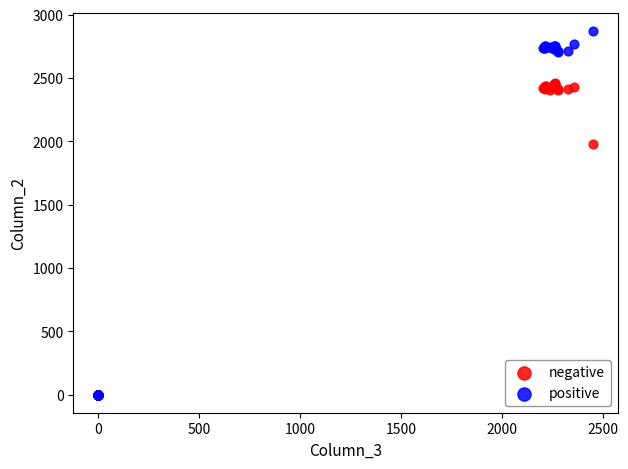

In the negative series, what Y value is closest to 1229?

1979.1